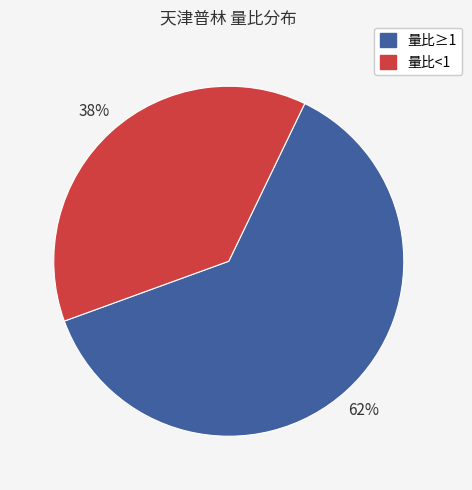

How many slices are in this pie chart?

2